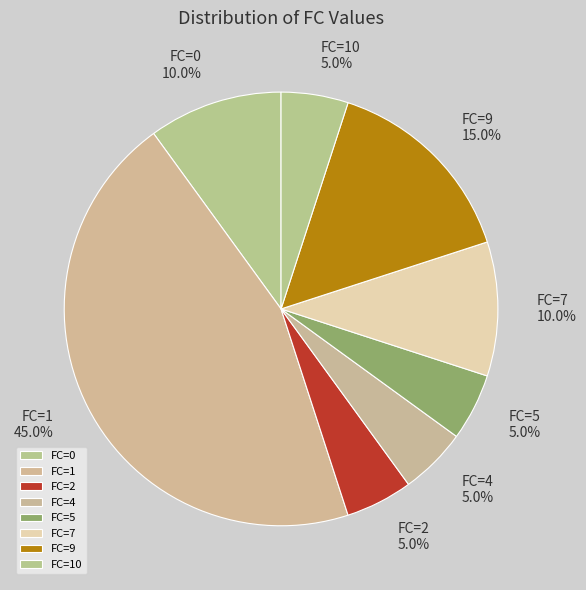

To the nearest percent, what is the difference between the largest and smallest slice percentages?

40%